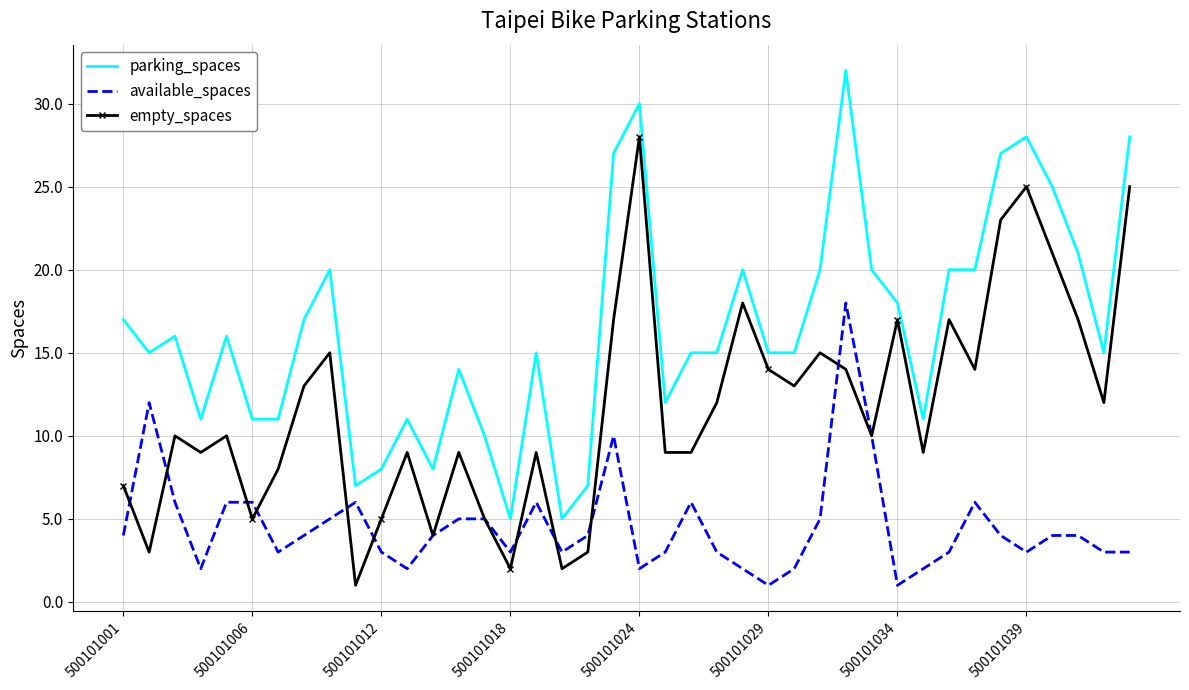

Which series has the largest total across all categories?

parking_spaces